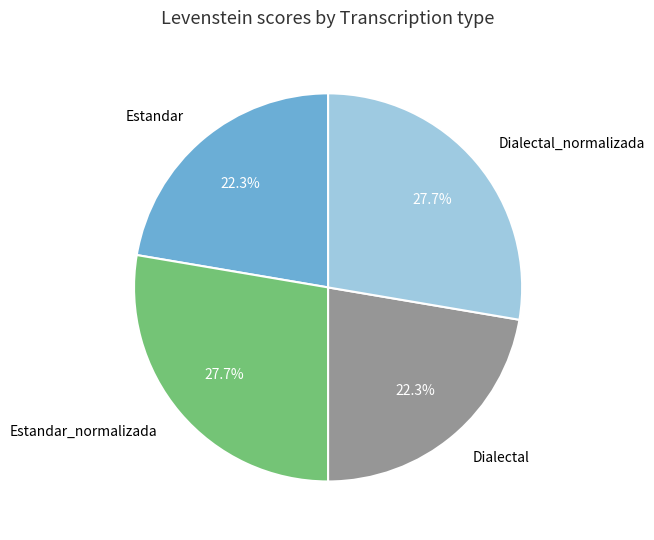

How many segments does this pie chart have?

4